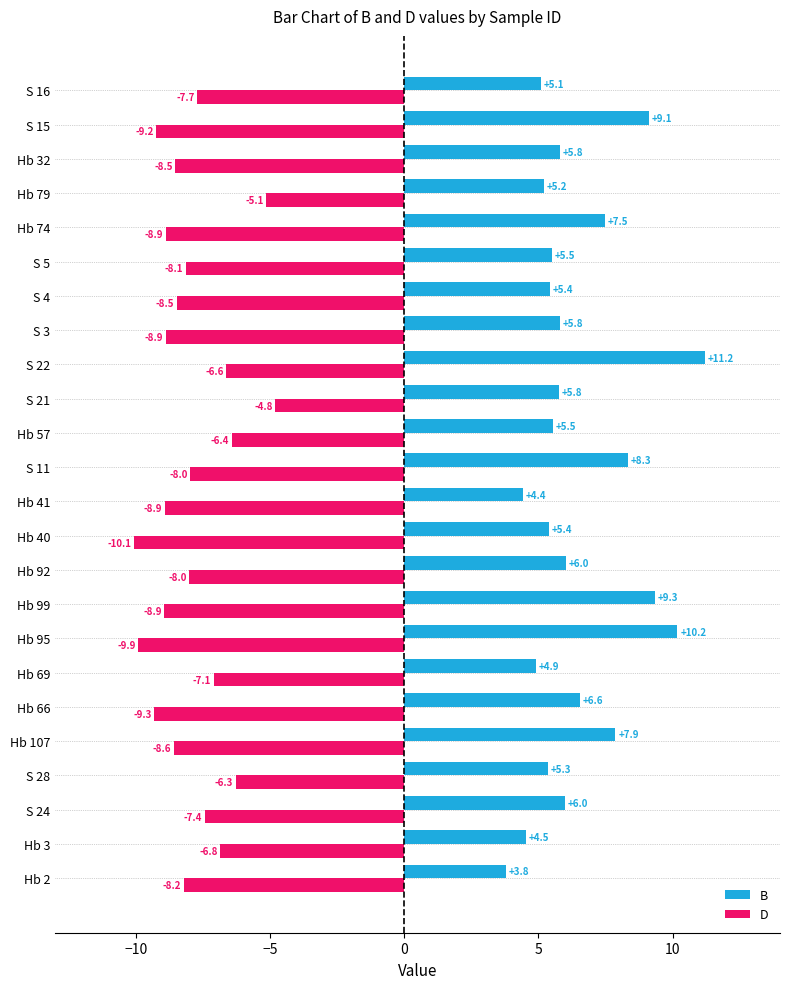

What is the difference between the maximum and second lowest values in the D series?

5.1